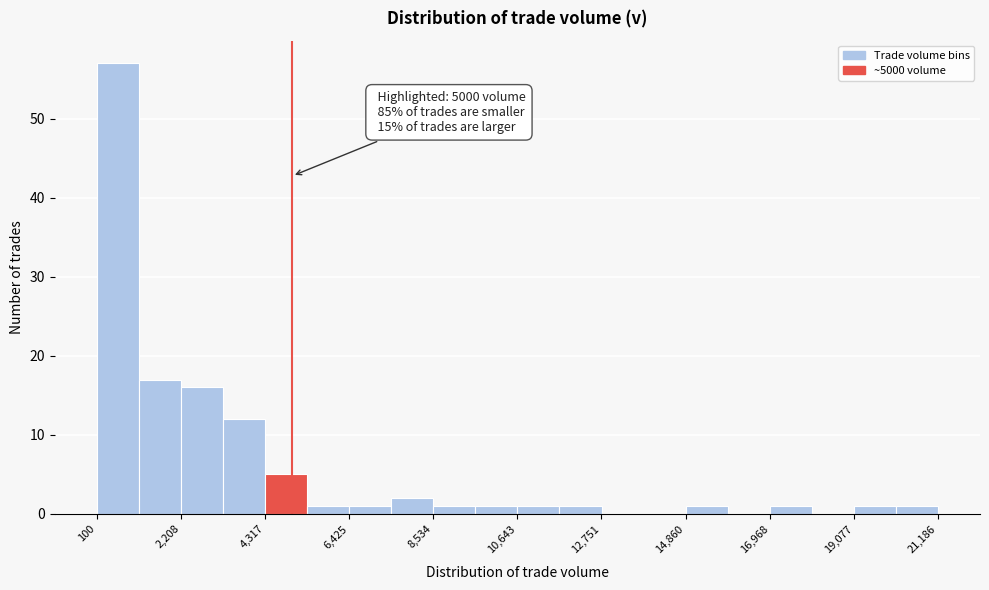

Read against the x-axis, roughly where is the centre of the tallest bar?

500